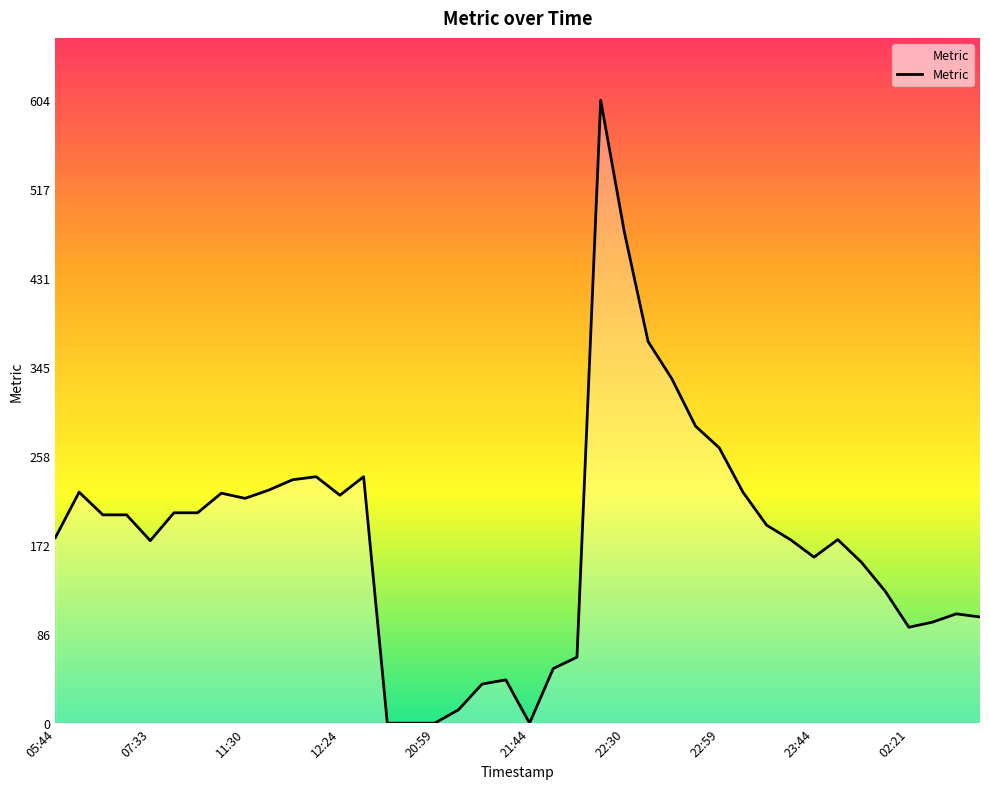

What is the difference between the maximum and minimum values?

604